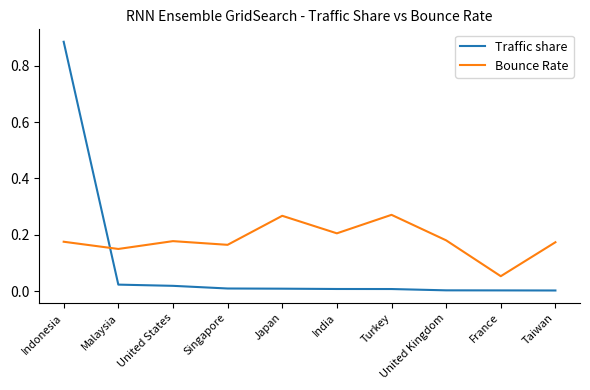

How many lines are shown in the chart?

2